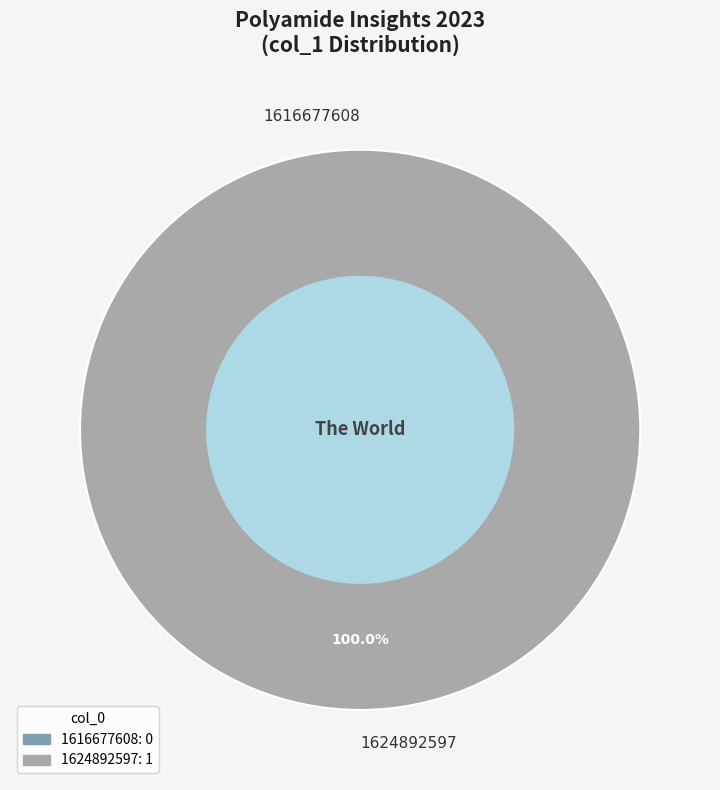

Rank the categories by value from lowest to highest.

1616677608, 1624892597